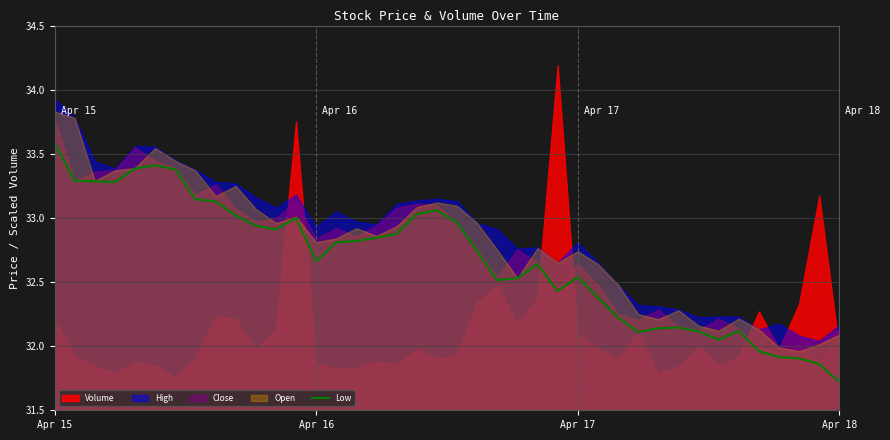

At which label does Low first exceed 32?

Apr 15